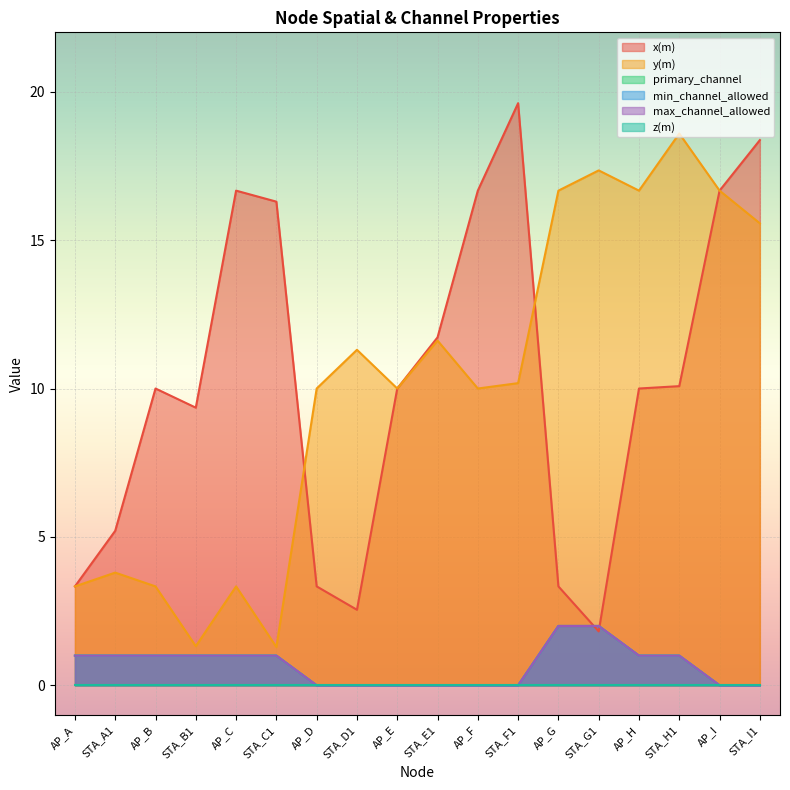

How many values in the primary_channel series are below 1?

8